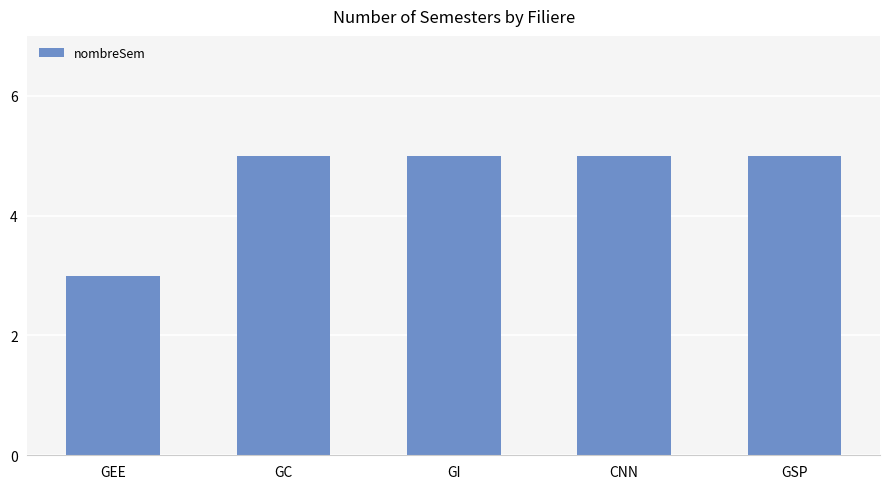

What is the smallest value displayed?

3